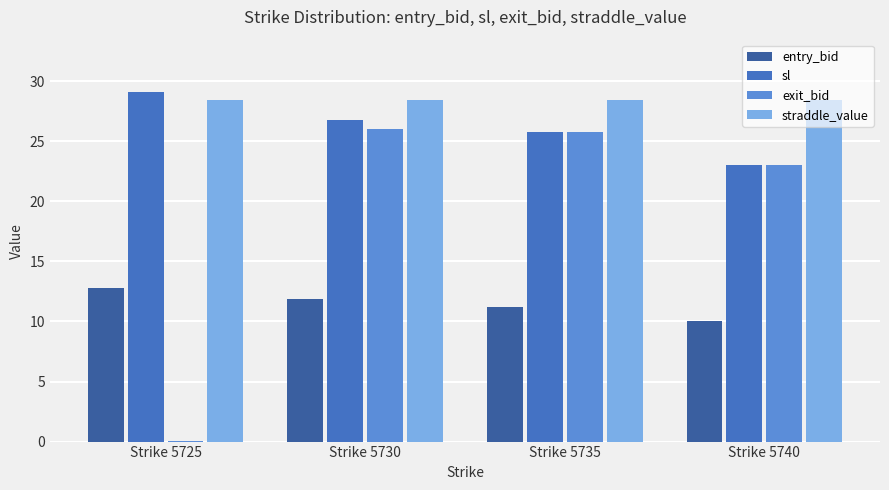

Are the bars grouped side by side (vs. stacked)?

Yes